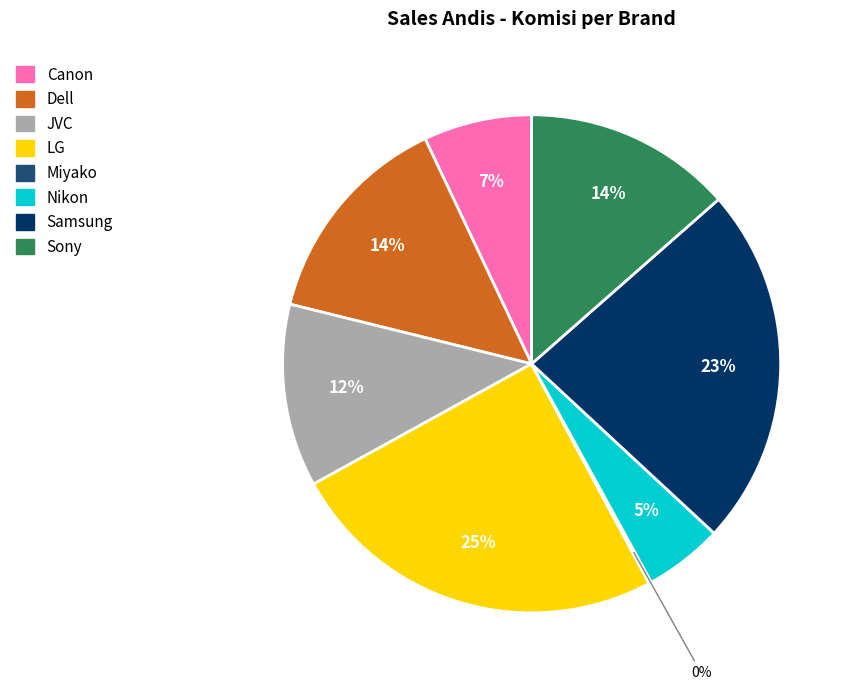

To the nearest percent, what portion does Samsung represent?

23%